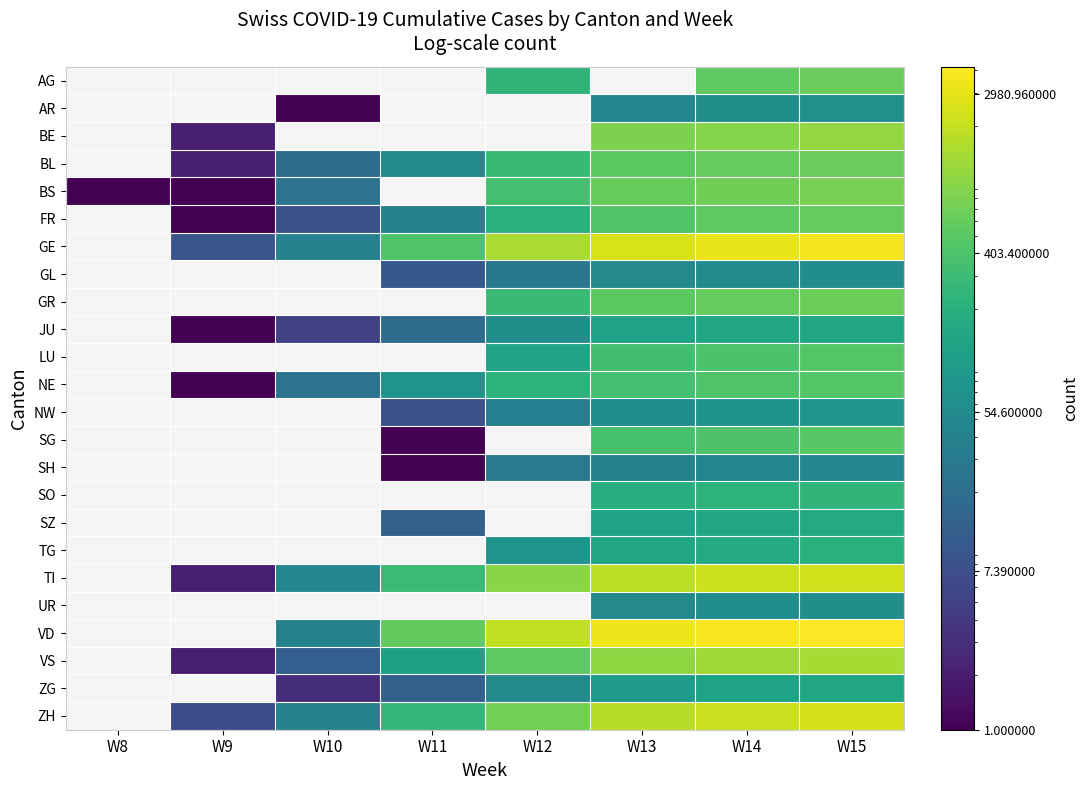

True or false: VD has a value of 566.0 at W11.

True